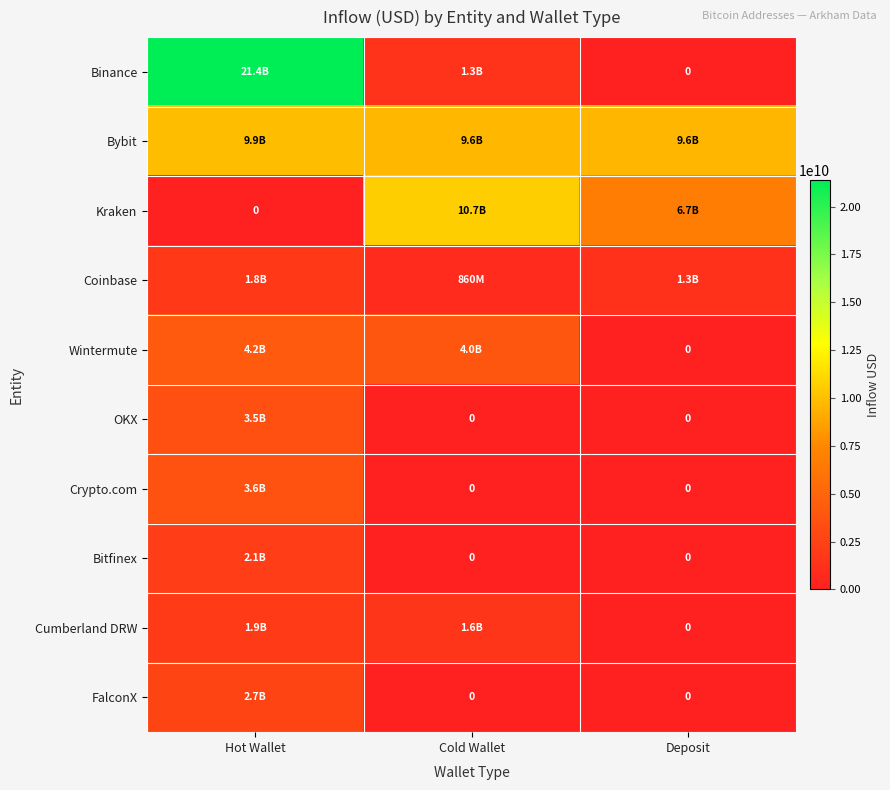

Between Cold Wallet and Hot Wallet, which is larger?

Hot Wallet